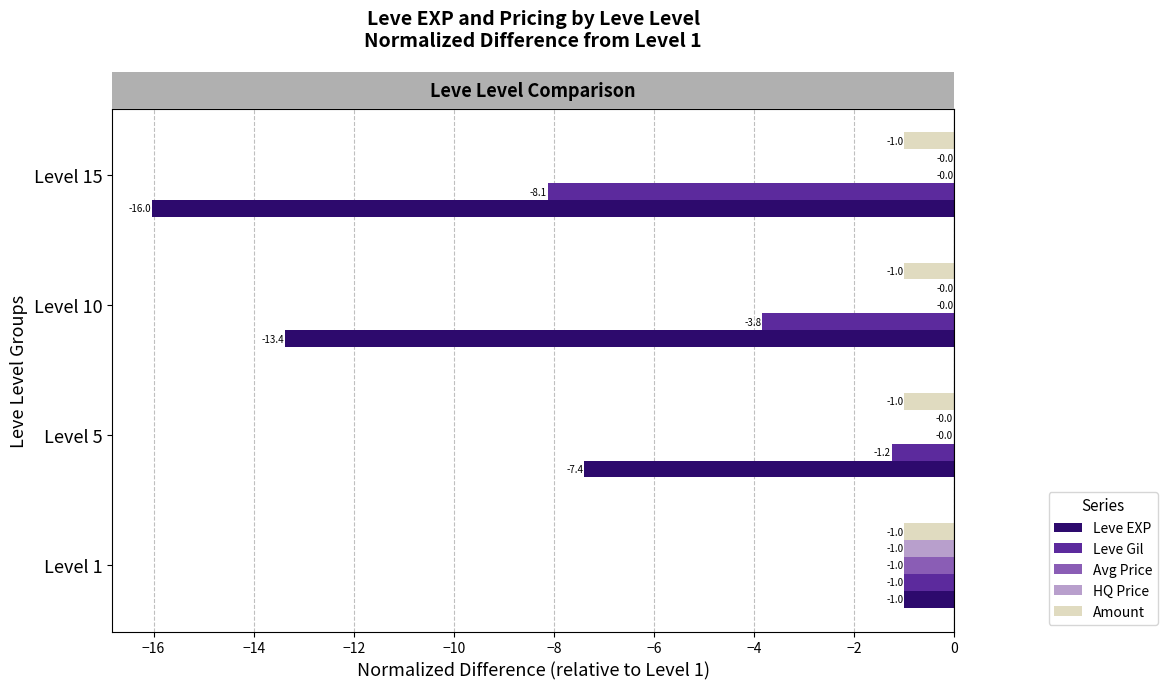

Count the number of data series in this chart.

5